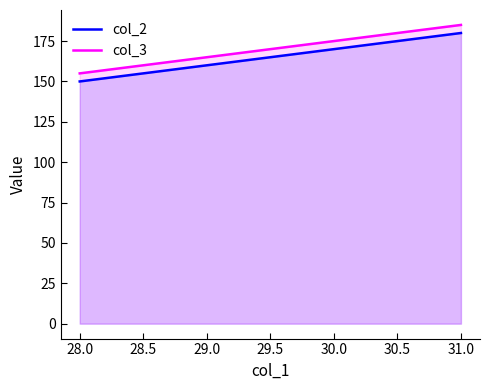

List the series in order of their peak value, lowest first.

col_2, col_3